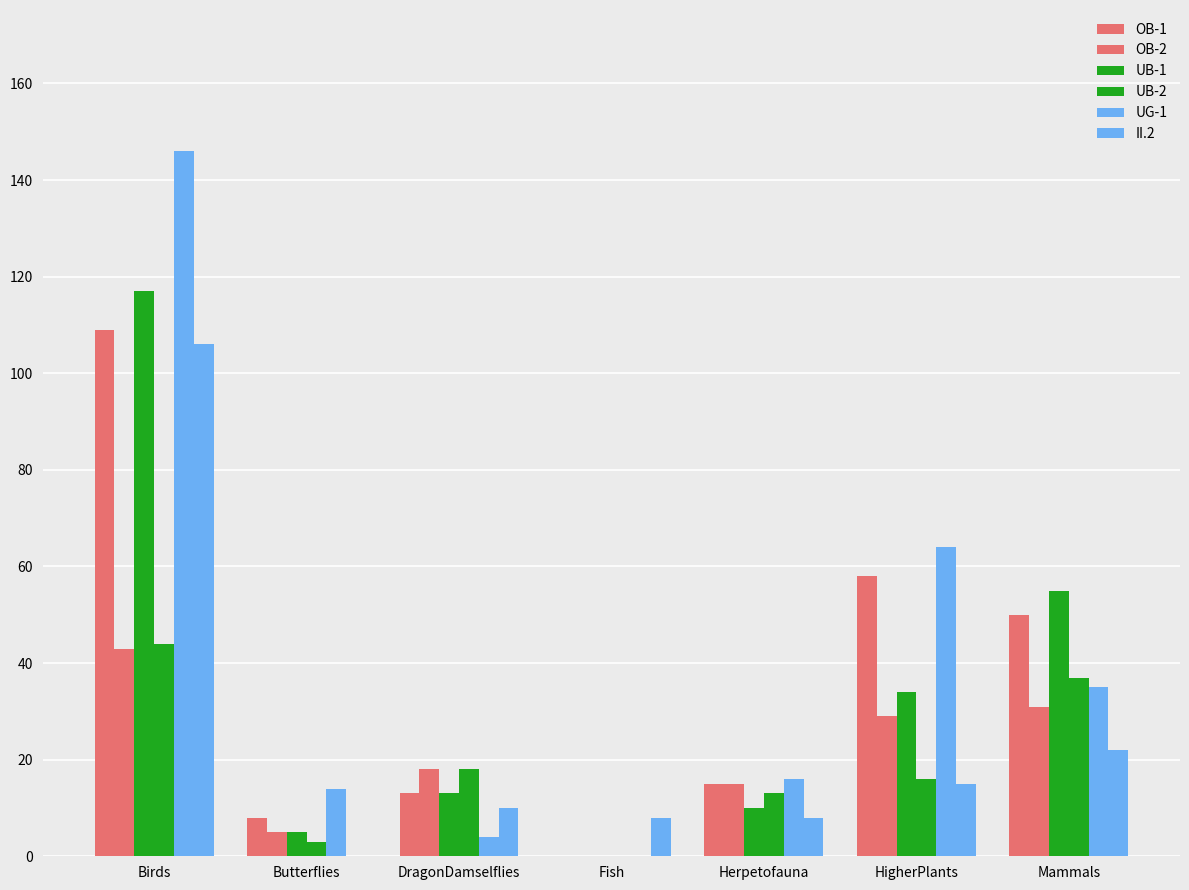

How many categories are shown in the chart?

7